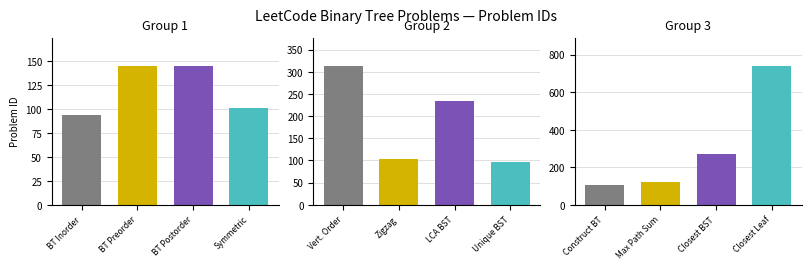

Where is the data nearest to the value 418?

Binary Tree Vertical Order Traversal